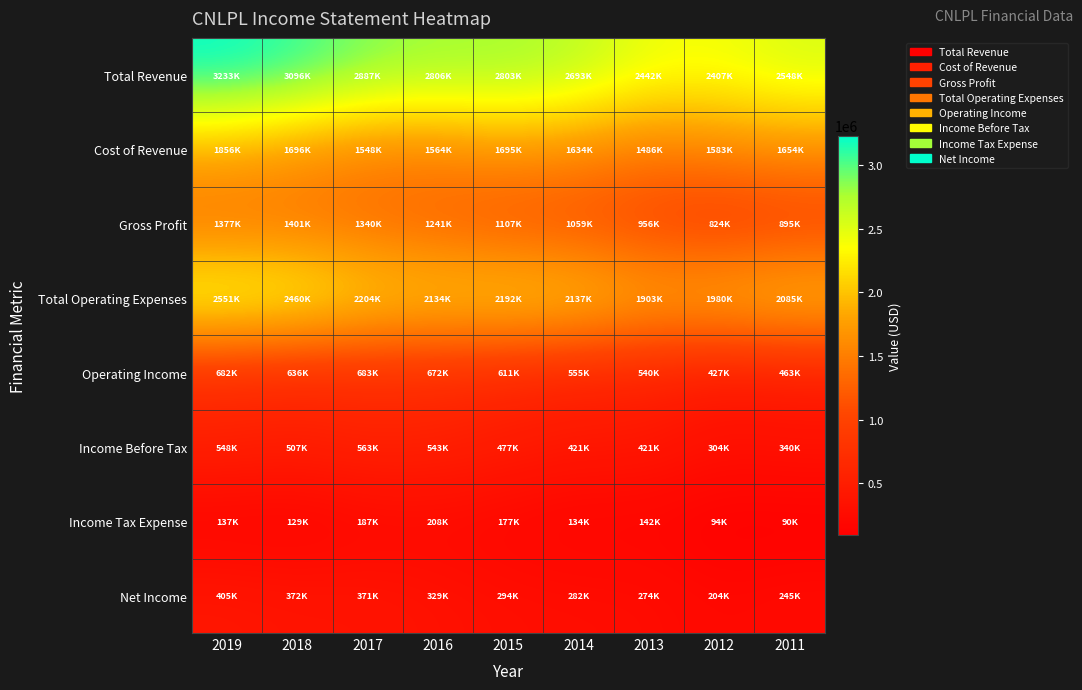

Which series has the widest spread of values?

Total Revenue